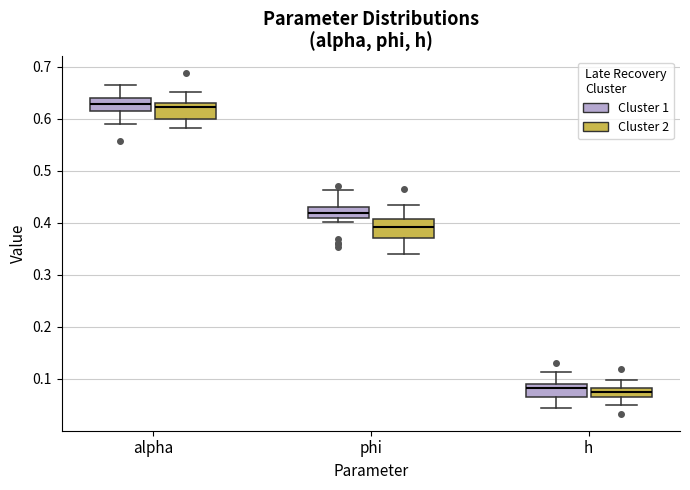

Reading left to right, read every box against the y-axis: the position of its median line, the range the box covers, and the ends of its whiskers. The values are not printed on the chart, so give them approximately, as read against the axis.

alpha (Cluster 1): median 0.63, box 0.61 to 0.64, whiskers 0.59 to 0.67
alpha (Cluster 2): median 0.62, box 0.60 to 0.63, whiskers 0.58 to 0.65
phi (Cluster 1): median 0.42, box 0.41 to 0.43, whiskers 0.40 to 0.46
phi (Cluster 2): median 0.39, box 0.37 to 0.41, whiskers 0.34 to 0.43
h (Cluster 1): median 0.08, box 0.07 to 0.09, whiskers 0.04 to 0.11
h (Cluster 2): median 0.07 (inside the box), box 0.07 to 0.08, whiskers 0.05 to 0.10